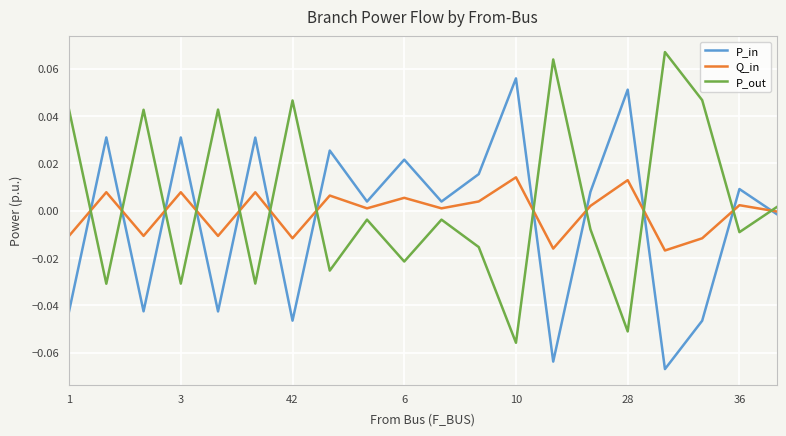

List the series in order of their peak value, lowest first.

Q_in, P_in, P_out